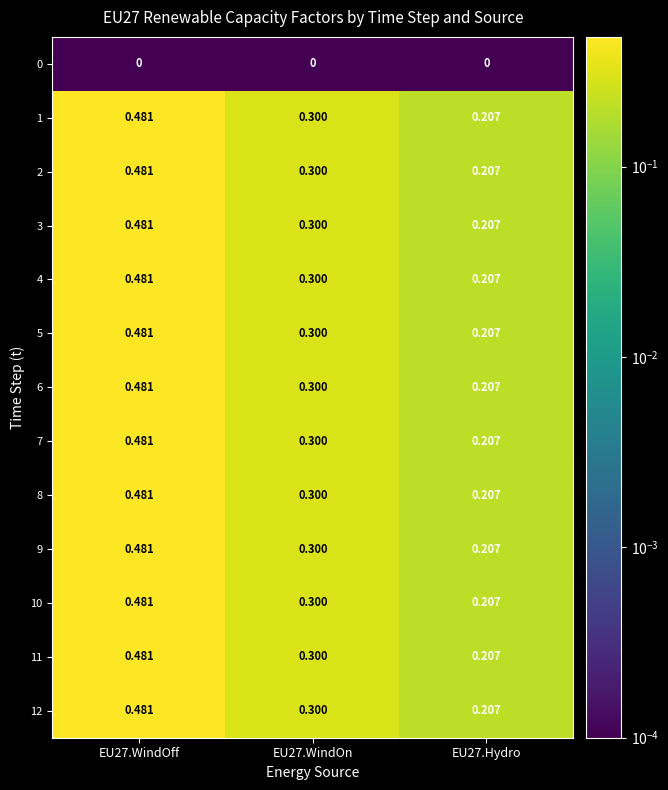

Is the value of 9 at EU27.WindOff greater than the value of 2 at EU27.WindOn?

Yes